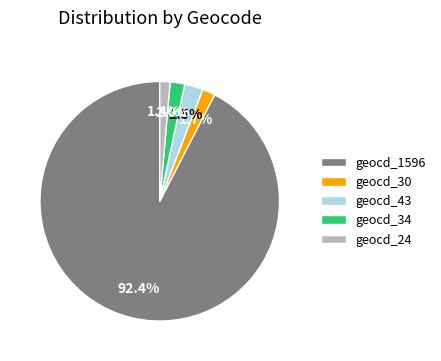

Approximately how many times larger is the value at geocd_43 compared to geocd_24?

1.8